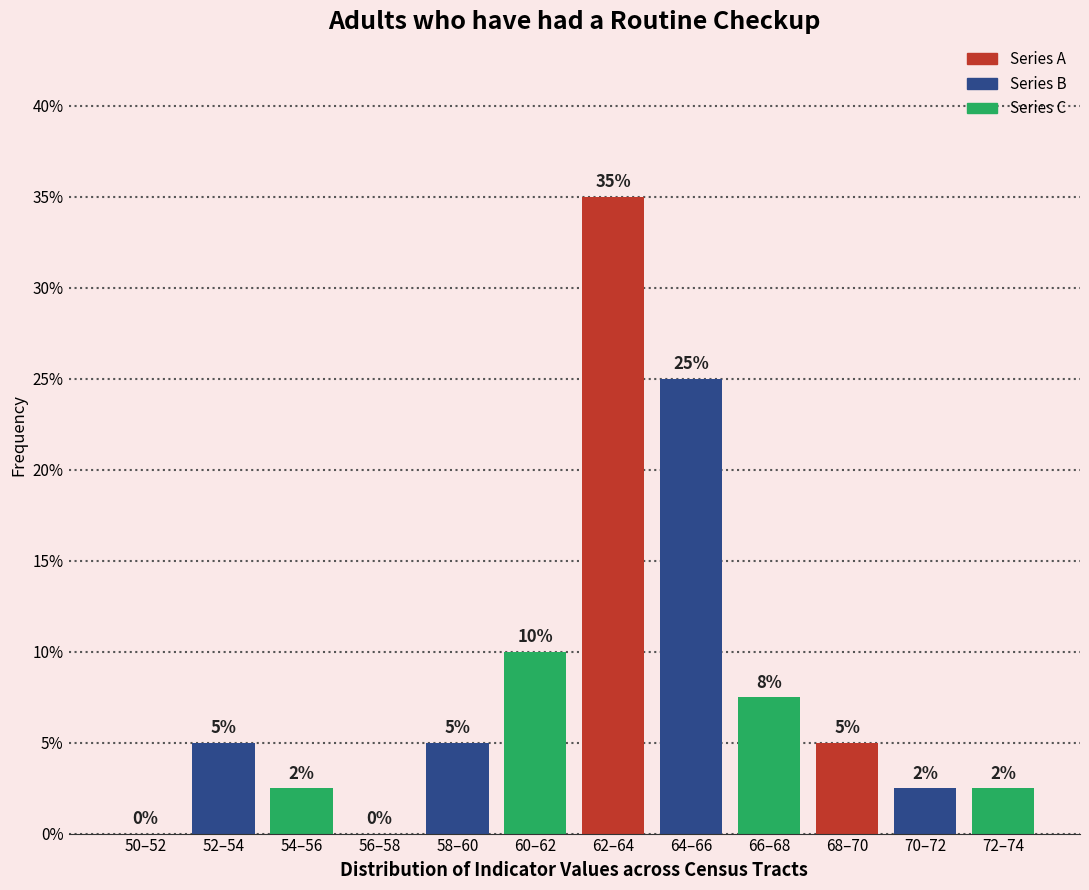

What is the maximum value shown in the chart?

35.0